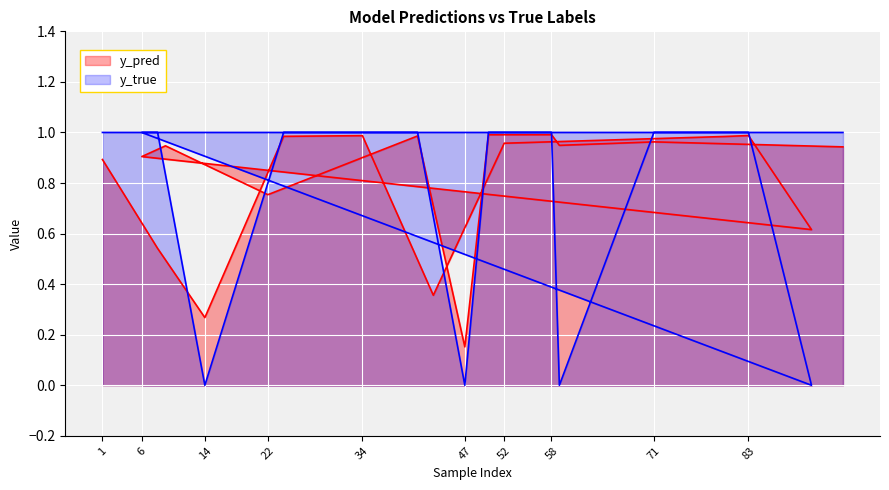

Reading left to right, list all the values displayed in this chart.

y_pred: 0.9	0.5	0.3	1.0	1.0	0.4	1.0	1.0	1.0	0.6	0.9	0.9	0.8	1.0	0.2	1.0	1.0	0.9	1.0	0.9
y_true: 1.0	1.0	0.0	1.0	1.0	1.0	1.0	1.0	1.0	0.0	1.0	1.0	1.0	1.0	0.0	1.0	1.0	0.0	1.0	1.0